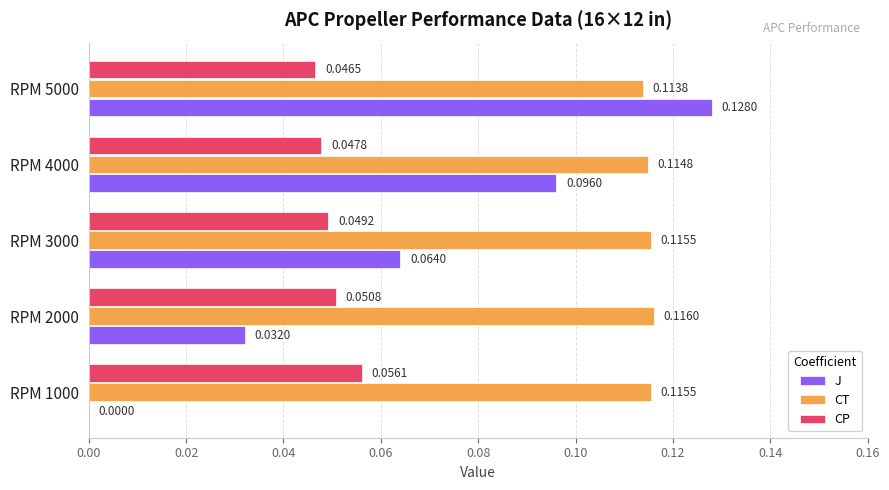

Which series has the largest total across all categories?

CT